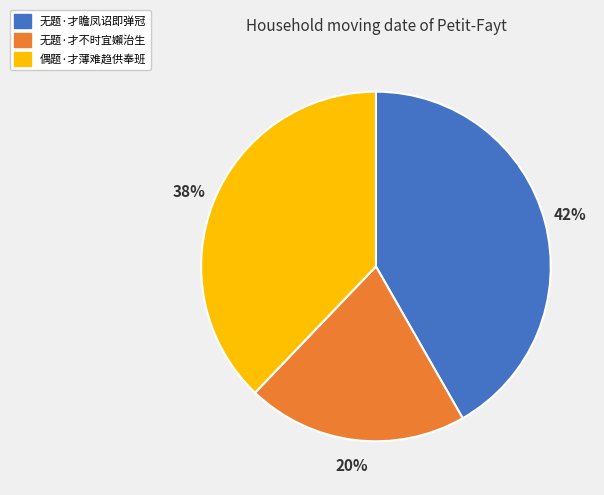

What percentage is the 偶题·才薄难趋供奉班 slice, to the nearest percent?

38%